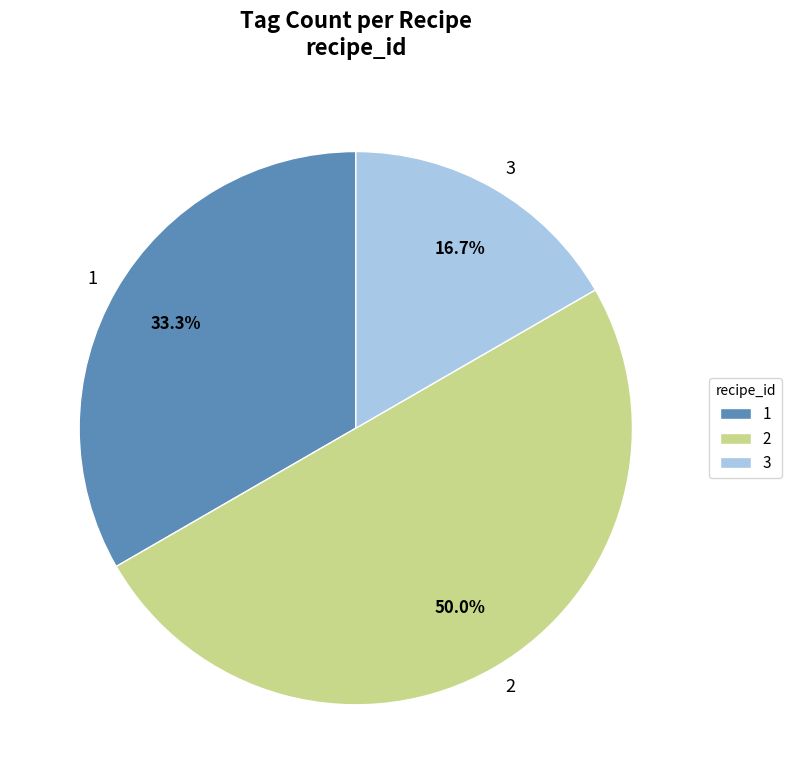

Which slice is the largest?

2